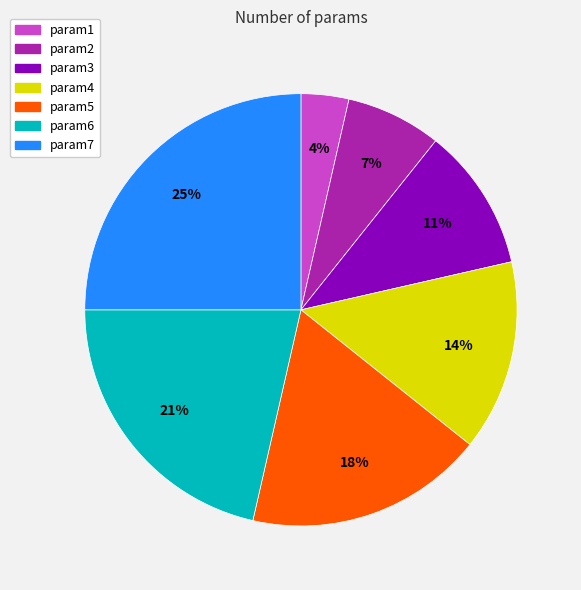

Between param2 and param1, which is larger?

param2